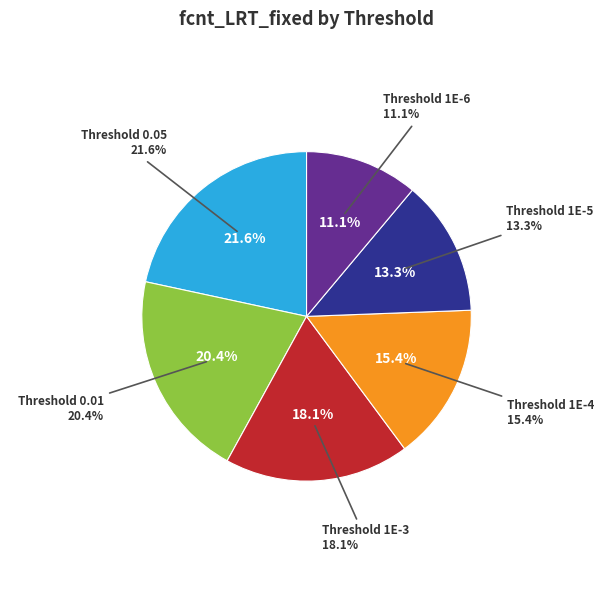

Which category has the biggest portion of the pie?

0.05